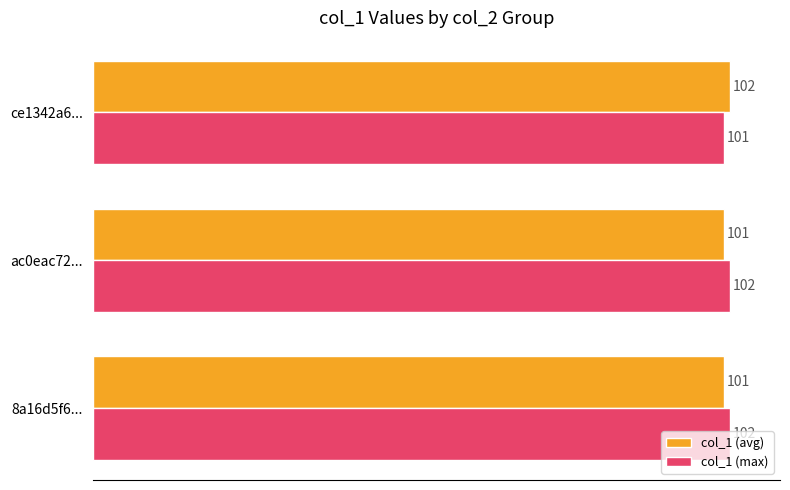

Is it true that col_1 (max) equals 102 at 8a16d5f6...?

True